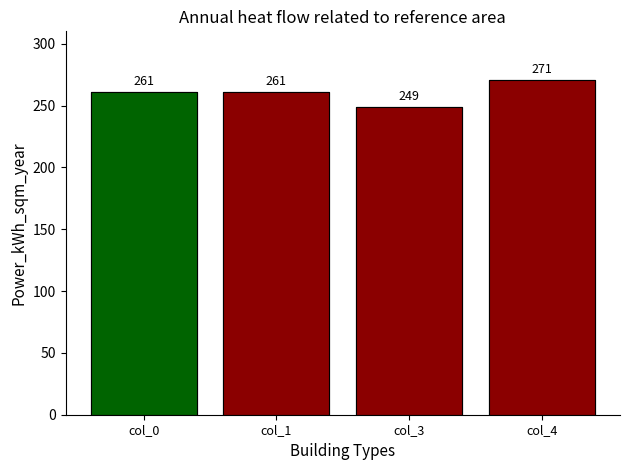

Reading left to right, extract all data points from this chart.

col_0=261	col_1=261	col_3=249	col_4=271